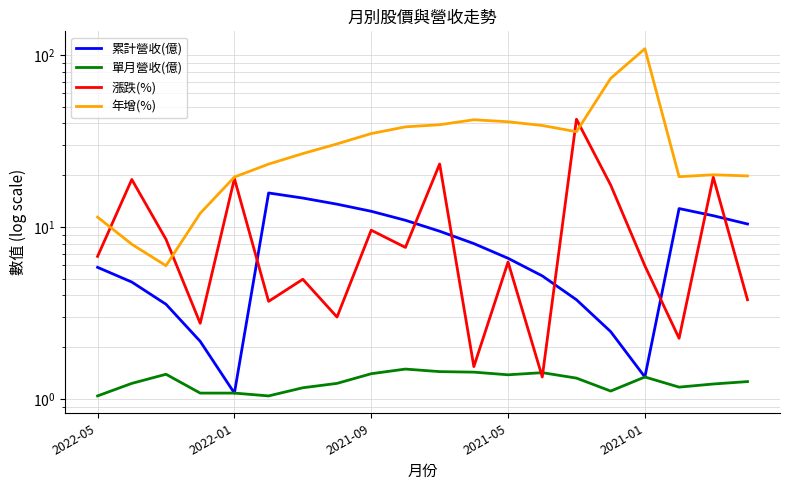

At which label does 年增(%) first exceed 30?

7